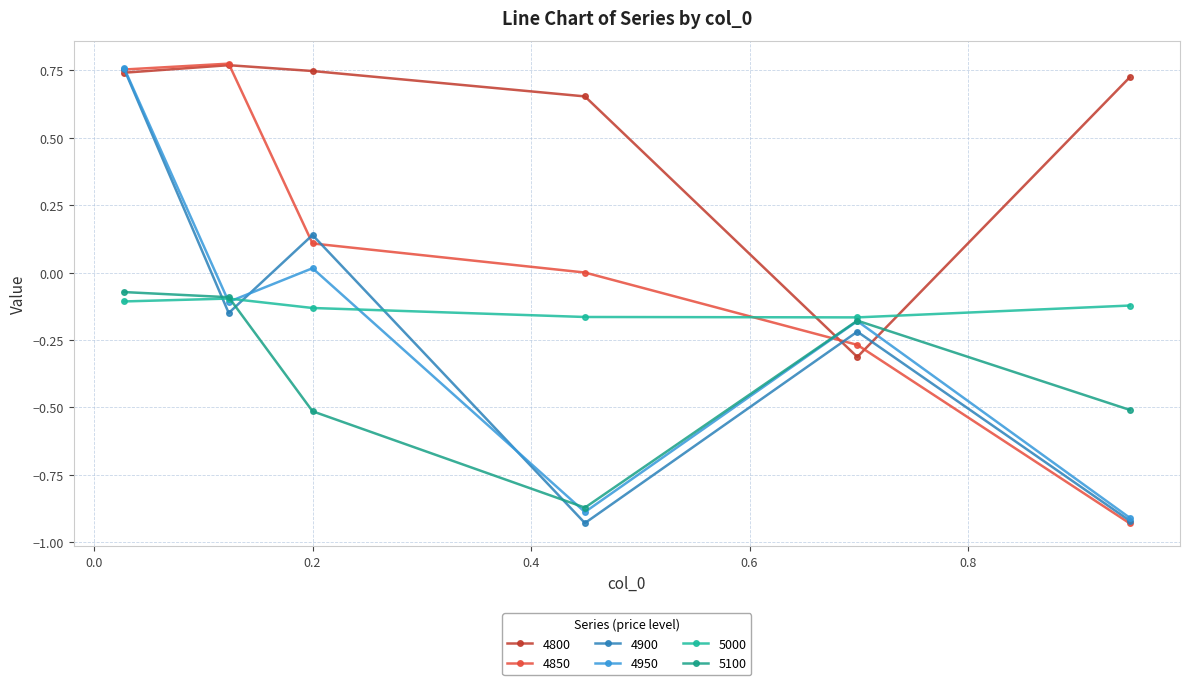

Reading left to right, list all the values displayed in this chart.

4800: 0.0273972602739726=0.7	0.1232876712328767=0.8	0.2=0.7	0.4493150684931507=0.7	0.6986301369863014=-0.3	0.947945205479452=0.7
4850: 0.0273972602739726=0.8	0.1232876712328767=0.8	0.2=0.1	0.4493150684931507=0.0	0.6986301369863014=-0.3	0.947945205479452=-0.9
4900: 0.0273972602739726=0.8	0.1232876712328767=-0.1	0.2=0.1	0.4493150684931507=-0.9	0.6986301369863014=-0.2	0.947945205479452=-0.9
4950: 0.0273972602739726=0.8	0.1232876712328767=-0.1	0.2=0.0	0.4493150684931507=-0.9	0.6986301369863014=-0.2	0.947945205479452=-0.9
5000: 0.0273972602739726=-0.1	0.1232876712328767=-0.1	0.2=-0.1	0.4493150684931507=-0.2	0.6986301369863014=-0.2	0.947945205479452=-0.1
5100: 0.0273972602739726=-0.1	0.1232876712328767=-0.1	0.2=-0.5	0.4493150684931507=-0.9	0.6986301369863014=-0.2	0.947945205479452=-0.5